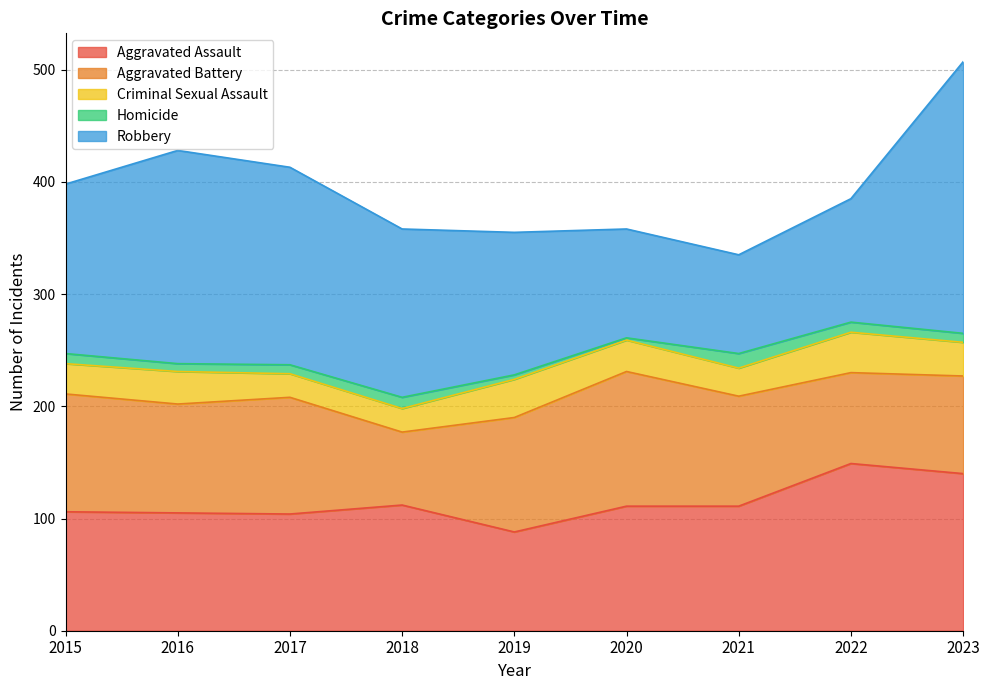

At how many categories does at least one series exceed 114?

8